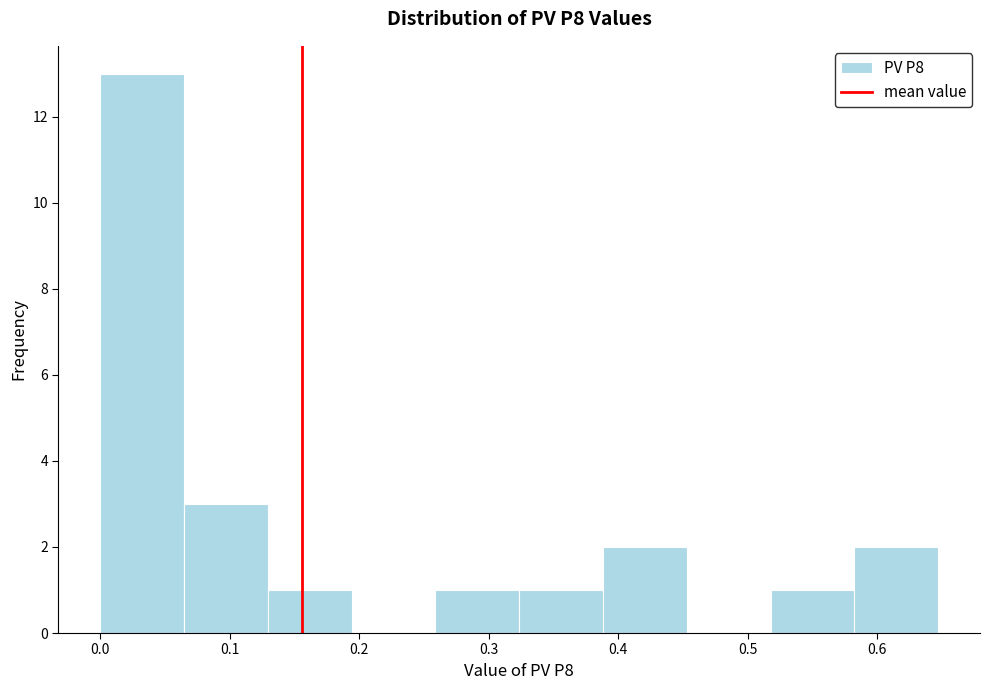

Reading left to right, transcribe this chart: for each bar, give the range it covers on the x-axis and its height. Neither the bar edges nor the heights are printed on the chart, so give them approximately, as read against the axes.

0.00 to 0.06: 13
0.06 to 0.13: 3
0.13 to 0.19: 1
0.19 to 0.26: 0
0.26 to 0.32: 1
0.32 to 0.39: 1
0.39 to 0.45: 2
0.45 to 0.52: 0
0.52 to 0.58: 1
0.58 to 0.65: 2